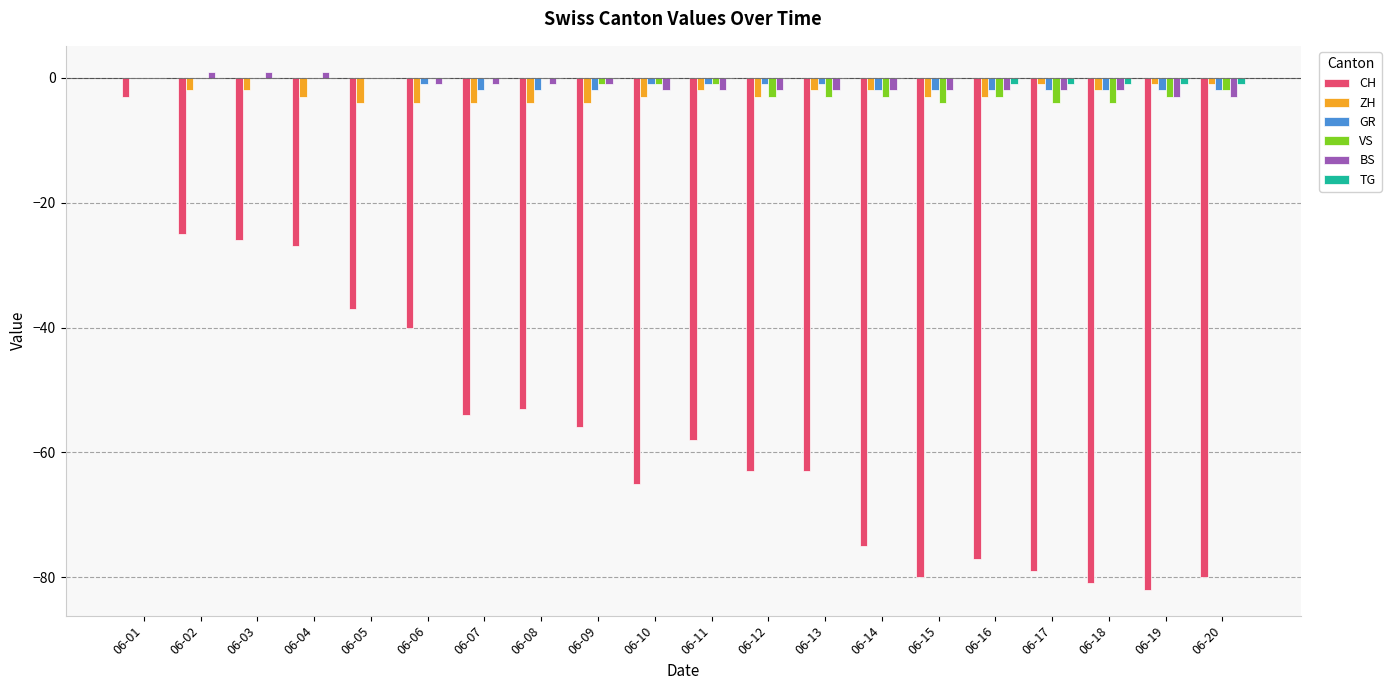

Count the number of data series in this chart.

6